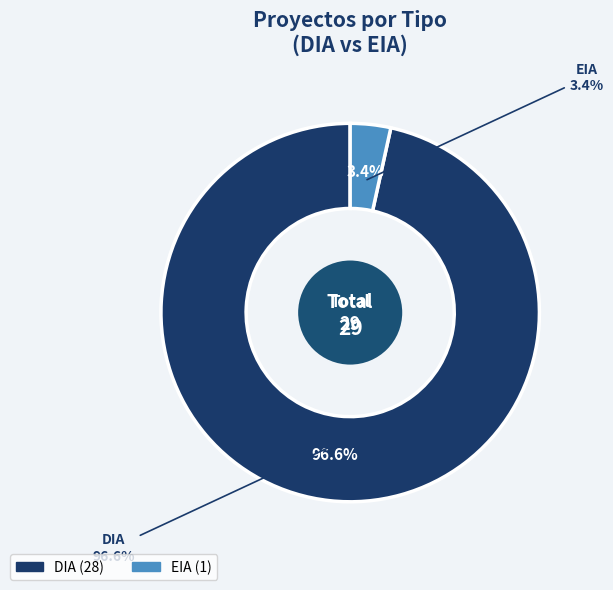

Which slice represents more than half of the pie?

DIA